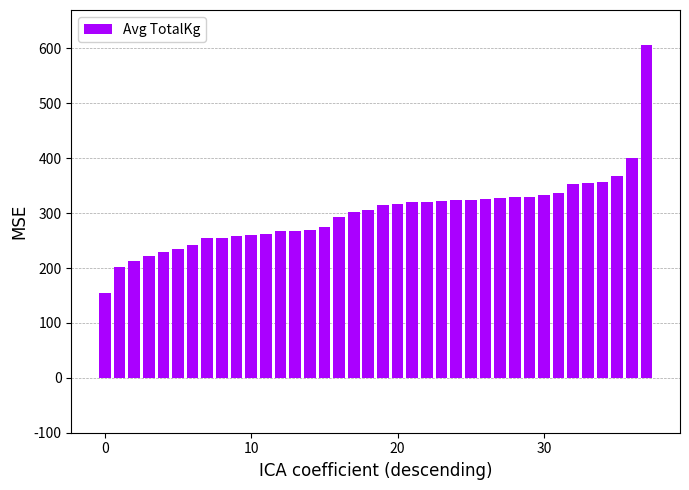

What is the minimum value shown in the chart?

155.0